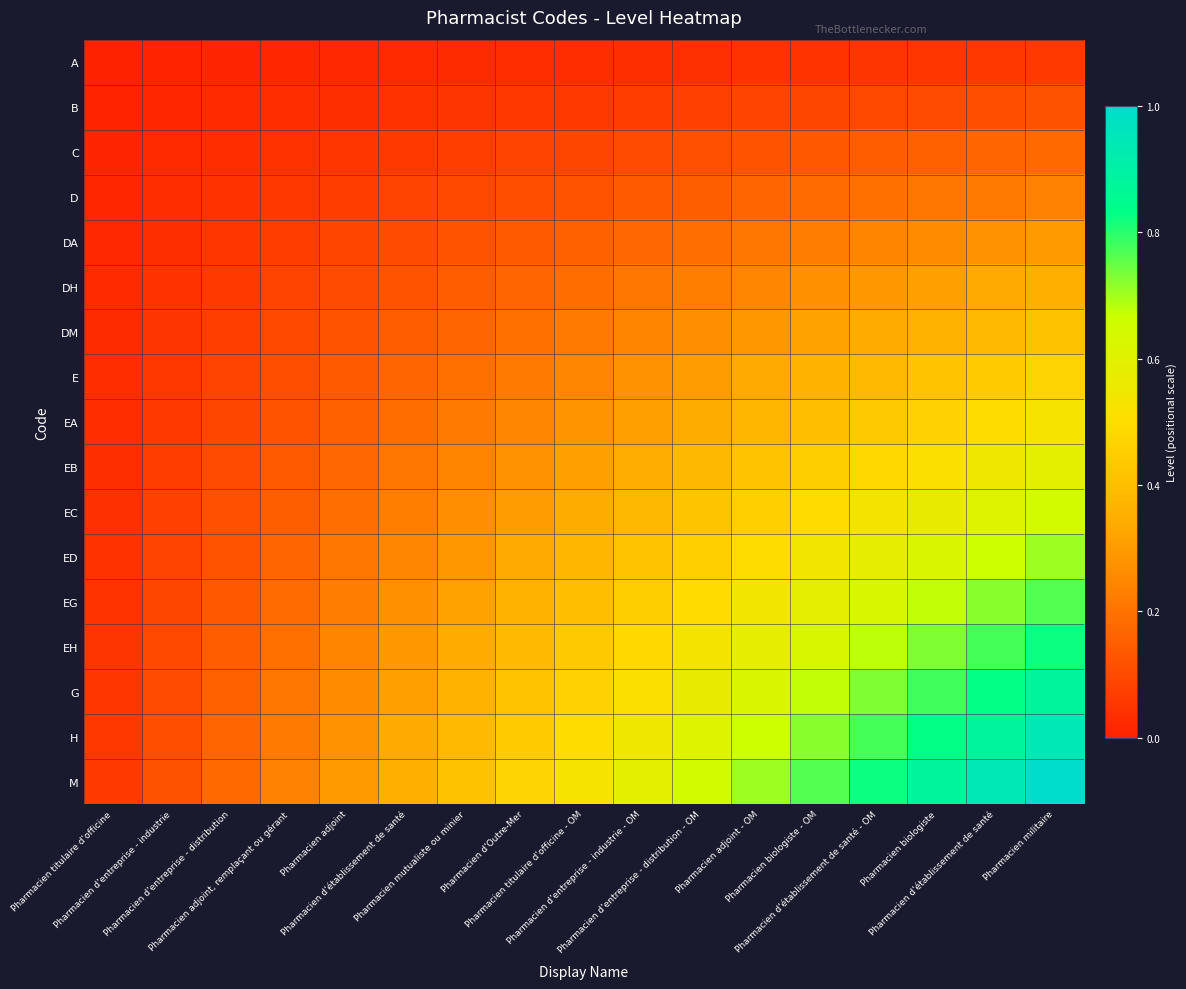

Reading left to right, transcribe all the data shown in this chart.

A: Pharmacien titulaire d'officine=0.0	Pharmacien d'entreprise - industrie=0.0	Pharmacien d'entreprise - distribution=0.0	Pharmacien adjoint, remplaçant ou gérant=0.0	Pharmacien adjoint=0.0	Pharmacien d'établissement de santé=0.0	Pharmacien mutualiste ou minier=0.0	Pharmacien d'Outre-Mer=0.0	Pharmacien titulaire d'officine - OM=0.0	Pharmacien d'entreprise - industrie - OM=0.0	Pharmacien d'entreprise - distribution - OM=0.0	Pharmacien adjoint - OM=0.0	Pharmacien biologiste - OM=0.0	Pharmacien d'établissement de santé - OM=0.0	Pharmacien biologiste=0.1	Pharmacien d'établissement de santé=0.1	Pharmacien militaire=0.1
B: Pharmacien titulaire d'officine=0.0	Pharmacien d'entreprise - industrie=0.0	Pharmacien d'entreprise - distribution=0.0	Pharmacien adjoint, remplaçant ou gérant=0.0	Pharmacien adjoint=0.0	Pharmacien d'établissement de santé=0.0	Pharmacien mutualiste ou minier=0.0	Pharmacien d'Outre-Mer=0.1	Pharmacien titulaire d'officine - OM=0.1	Pharmacien d'entreprise - industrie - OM=0.1	Pharmacien d'entreprise - distribution - OM=0.1	Pharmacien adjoint - OM=0.1	Pharmacien biologiste - OM=0.1	Pharmacien d'établissement de santé - OM=0.1	Pharmacien biologiste=0.1	Pharmacien d'établissement de santé=0.1	Pharmacien militaire=0.1
C: Pharmacien titulaire d'officine=0.0	Pharmacien d'entreprise - industrie=0.0	Pharmacien d'entreprise - distribution=0.0	Pharmacien adjoint, remplaçant ou gérant=0.0	Pharmacien adjoint=0.1	Pharmacien d'établissement de santé=0.1	Pharmacien mutualiste ou minier=0.1	Pharmacien d'Outre-Mer=0.1	Pharmacien titulaire d'officine - OM=0.1	Pharmacien d'entreprise - industrie - OM=0.1	Pharmacien d'entreprise - distribution - OM=0.1	Pharmacien adjoint - OM=0.1	Pharmacien biologiste - OM=0.1	Pharmacien d'établissement de santé - OM=0.1	Pharmacien biologiste=0.2	Pharmacien d'établissement de santé=0.2	Pharmacien militaire=0.2
D: Pharmacien titulaire d'officine=0.0	Pharmacien d'entreprise - industrie=0.0	Pharmacien d'entreprise - distribution=0.0	Pharmacien adjoint, remplaçant ou gérant=0.1	Pharmacien adjoint=0.1	Pharmacien d'établissement de santé=0.1	Pharmacien mutualiste ou minier=0.1	Pharmacien d'Outre-Mer=0.1	Pharmacien titulaire d'officine - OM=0.1	Pharmacien d'entreprise - industrie - OM=0.1	Pharmacien d'entreprise - distribution - OM=0.2	Pharmacien adjoint - OM=0.2	Pharmacien biologiste - OM=0.2	Pharmacien d'établissement de santé - OM=0.2	Pharmacien biologiste=0.2	Pharmacien d'établissement de santé=0.2	Pharmacien militaire=0.2
DA: Pharmacien titulaire d'officine=0.0	Pharmacien d'entreprise - industrie=0.0	Pharmacien d'entreprise - distribution=0.1	Pharmacien adjoint, remplaçant ou gérant=0.1	Pharmacien adjoint=0.1	Pharmacien d'établissement de santé=0.1	Pharmacien mutualiste ou minier=0.1	Pharmacien d'Outre-Mer=0.1	Pharmacien titulaire d'officine - OM=0.2	Pharmacien d'entreprise - industrie - OM=0.2	Pharmacien d'entreprise - distribution - OM=0.2	Pharmacien adjoint - OM=0.2	Pharmacien biologiste - OM=0.2	Pharmacien d'établissement de santé - OM=0.2	Pharmacien biologiste=0.3	Pharmacien d'établissement de santé=0.3	Pharmacien militaire=0.3
DH: Pharmacien titulaire d'officine=0.0	Pharmacien d'entreprise - industrie=0.0	Pharmacien d'entreprise - distribution=0.1	Pharmacien adjoint, remplaçant ou gérant=0.1	Pharmacien adjoint=0.1	Pharmacien d'établissement de santé=0.1	Pharmacien mutualiste ou minier=0.1	Pharmacien d'Outre-Mer=0.2	Pharmacien titulaire d'officine - OM=0.2	Pharmacien d'entreprise - industrie - OM=0.2	Pharmacien d'entreprise - distribution - OM=0.2	Pharmacien adjoint - OM=0.2	Pharmacien biologiste - OM=0.3	Pharmacien d'établissement de santé - OM=0.3	Pharmacien biologiste=0.3	Pharmacien d'établissement de santé=0.3	Pharmacien militaire=0.4
DM: Pharmacien titulaire d'officine=0.0	Pharmacien d'entreprise - industrie=0.0	Pharmacien d'entreprise - distribution=0.1	Pharmacien adjoint, remplaçant ou gérant=0.1	Pharmacien adjoint=0.1	Pharmacien d'établissement de santé=0.1	Pharmacien mutualiste ou minier=0.2	Pharmacien d'Outre-Mer=0.2	Pharmacien titulaire d'officine - OM=0.2	Pharmacien d'entreprise - industrie - OM=0.2	Pharmacien d'entreprise - distribution - OM=0.3	Pharmacien adjoint - OM=0.3	Pharmacien biologiste - OM=0.3	Pharmacien d'établissement de santé - OM=0.3	Pharmacien biologiste=0.4	Pharmacien d'établissement de santé=0.4	Pharmacien militaire=0.4
E: Pharmacien titulaire d'officine=0.0	Pharmacien d'entreprise - industrie=0.1	Pharmacien d'entreprise - distribution=0.1	Pharmacien adjoint, remplaçant ou gérant=0.1	Pharmacien adjoint=0.1	Pharmacien d'établissement de santé=0.2	Pharmacien mutualiste ou minier=0.2	Pharmacien d'Outre-Mer=0.2	Pharmacien titulaire d'officine - OM=0.2	Pharmacien d'entreprise - industrie - OM=0.3	Pharmacien d'entreprise - distribution - OM=0.3	Pharmacien adjoint - OM=0.3	Pharmacien biologiste - OM=0.4	Pharmacien d'établissement de santé - OM=0.4	Pharmacien biologiste=0.4	Pharmacien d'établissement de santé=0.4	Pharmacien militaire=0.5
EA: Pharmacien titulaire d'officine=0.0	Pharmacien d'entreprise - industrie=0.1	Pharmacien d'entreprise - distribution=0.1	Pharmacien adjoint, remplaçant ou gérant=0.1	Pharmacien adjoint=0.2	Pharmacien d'établissement de santé=0.2	Pharmacien mutualiste ou minier=0.2	Pharmacien d'Outre-Mer=0.2	Pharmacien titulaire d'officine - OM=0.3	Pharmacien d'entreprise - industrie - OM=0.3	Pharmacien d'entreprise - distribution - OM=0.3	Pharmacien adjoint - OM=0.4	Pharmacien biologiste - OM=0.4	Pharmacien d'établissement de santé - OM=0.4	Pharmacien biologiste=0.5	Pharmacien d'établissement de santé=0.5	Pharmacien militaire=0.5
EB: Pharmacien titulaire d'officine=0.0	Pharmacien d'entreprise - industrie=0.1	Pharmacien d'entreprise - distribution=0.1	Pharmacien adjoint, remplaçant ou gérant=0.1	Pharmacien adjoint=0.2	Pharmacien d'établissement de santé=0.2	Pharmacien mutualiste ou minier=0.2	Pharmacien d'Outre-Mer=0.3	Pharmacien titulaire d'officine - OM=0.3	Pharmacien d'entreprise - industrie - OM=0.3	Pharmacien d'entreprise - distribution - OM=0.4	Pharmacien adjoint - OM=0.4	Pharmacien biologiste - OM=0.4	Pharmacien d'établissement de santé - OM=0.5	Pharmacien biologiste=0.5	Pharmacien d'établissement de santé=0.6	Pharmacien militaire=0.6
EC: Pharmacien titulaire d'officine=0.0	Pharmacien d'entreprise - industrie=0.1	Pharmacien d'entreprise - distribution=0.1	Pharmacien adjoint, remplaçant ou gérant=0.2	Pharmacien adjoint=0.2	Pharmacien d'établissement de santé=0.2	Pharmacien mutualiste ou minier=0.3	Pharmacien d'Outre-Mer=0.3	Pharmacien titulaire d'officine - OM=0.3	Pharmacien d'entreprise - industrie - OM=0.4	Pharmacien d'entreprise - distribution - OM=0.4	Pharmacien adjoint - OM=0.5	Pharmacien biologiste - OM=0.5	Pharmacien d'établissement de santé - OM=0.5	Pharmacien biologiste=0.6	Pharmacien d'établissement de santé=0.6	Pharmacien militaire=0.6
ED: Pharmacien titulaire d'officine=0.0	Pharmacien d'entreprise - industrie=0.1	Pharmacien d'entreprise - distribution=0.1	Pharmacien adjoint, remplaçant ou gérant=0.2	Pharmacien adjoint=0.2	Pharmacien d'établissement de santé=0.2	Pharmacien mutualiste ou minier=0.3	Pharmacien d'Outre-Mer=0.3	Pharmacien titulaire d'officine - OM=0.4	Pharmacien d'entreprise - industrie - OM=0.4	Pharmacien d'entreprise - distribution - OM=0.5	Pharmacien adjoint - OM=0.5	Pharmacien biologiste - OM=0.5	Pharmacien d'établissement de santé - OM=0.6	Pharmacien biologiste=0.6	Pharmacien d'établissement de santé=0.7	Pharmacien militaire=0.7
EG: Pharmacien titulaire d'officine=0.0	Pharmacien d'entreprise - industrie=0.1	Pharmacien d'entreprise - distribution=0.1	Pharmacien adjoint, remplaçant ou gérant=0.2	Pharmacien adjoint=0.2	Pharmacien d'établissement de santé=0.3	Pharmacien mutualiste ou minier=0.3	Pharmacien d'Outre-Mer=0.4	Pharmacien titulaire d'officine - OM=0.4	Pharmacien d'entreprise - industrie - OM=0.4	Pharmacien d'entreprise - distribution - OM=0.5	Pharmacien adjoint - OM=0.5	Pharmacien biologiste - OM=0.6	Pharmacien d'établissement de santé - OM=0.6	Pharmacien biologiste=0.7	Pharmacien d'établissement de santé=0.7	Pharmacien militaire=0.8
EH: Pharmacien titulaire d'officine=0.0	Pharmacien d'entreprise - industrie=0.1	Pharmacien d'entreprise - distribution=0.1	Pharmacien adjoint, remplaçant ou gérant=0.2	Pharmacien adjoint=0.2	Pharmacien d'établissement de santé=0.3	Pharmacien mutualiste ou minier=0.3	Pharmacien d'Outre-Mer=0.4	Pharmacien titulaire d'officine - OM=0.4	Pharmacien d'entreprise - industrie - OM=0.5	Pharmacien d'entreprise - distribution - OM=0.5	Pharmacien adjoint - OM=0.6	Pharmacien biologiste - OM=0.6	Pharmacien d'établissement de santé - OM=0.7	Pharmacien biologiste=0.7	Pharmacien d'établissement de santé=0.8	Pharmacien militaire=0.8
G: Pharmacien titulaire d'officine=0.1	Pharmacien d'entreprise - industrie=0.1	Pharmacien d'entreprise - distribution=0.2	Pharmacien adjoint, remplaçant ou gérant=0.2	Pharmacien adjoint=0.3	Pharmacien d'établissement de santé=0.3	Pharmacien mutualiste ou minier=0.4	Pharmacien d'Outre-Mer=0.4	Pharmacien titulaire d'officine - OM=0.5	Pharmacien d'entreprise - industrie - OM=0.5	Pharmacien d'entreprise - distribution - OM=0.6	Pharmacien adjoint - OM=0.6	Pharmacien biologiste - OM=0.7	Pharmacien d'établissement de santé - OM=0.7	Pharmacien biologiste=0.8	Pharmacien d'établissement de santé=0.8	Pharmacien militaire=0.9
H: Pharmacien titulaire d'officine=0.1	Pharmacien d'entreprise - industrie=0.1	Pharmacien d'entreprise - distribution=0.2	Pharmacien adjoint, remplaçant ou gérant=0.2	Pharmacien adjoint=0.3	Pharmacien d'établissement de santé=0.3	Pharmacien mutualiste ou minier=0.4	Pharmacien d'Outre-Mer=0.4	Pharmacien titulaire d'officine - OM=0.5	Pharmacien d'entreprise - industrie - OM=0.6	Pharmacien d'entreprise - distribution - OM=0.6	Pharmacien adjoint - OM=0.7	Pharmacien biologiste - OM=0.7	Pharmacien d'établissement de santé - OM=0.8	Pharmacien biologiste=0.8	Pharmacien d'établissement de santé=0.9	Pharmacien militaire=0.9
M: Pharmacien titulaire d'officine=0.1	Pharmacien d'entreprise - industrie=0.1	Pharmacien d'entreprise - distribution=0.2	Pharmacien adjoint, remplaçant ou gérant=0.2	Pharmacien adjoint=0.3	Pharmacien d'établissement de santé=0.4	Pharmacien mutualiste ou minier=0.4	Pharmacien d'Outre-Mer=0.5	Pharmacien titulaire d'officine - OM=0.5	Pharmacien d'entreprise - industrie - OM=0.6	Pharmacien d'entreprise - distribution - OM=0.6	Pharmacien adjoint - OM=0.7	Pharmacien biologiste - OM=0.8	Pharmacien d'établissement de santé - OM=0.8	Pharmacien biologiste=0.9	Pharmacien d'établissement de santé=0.9	Pharmacien militaire=1.0